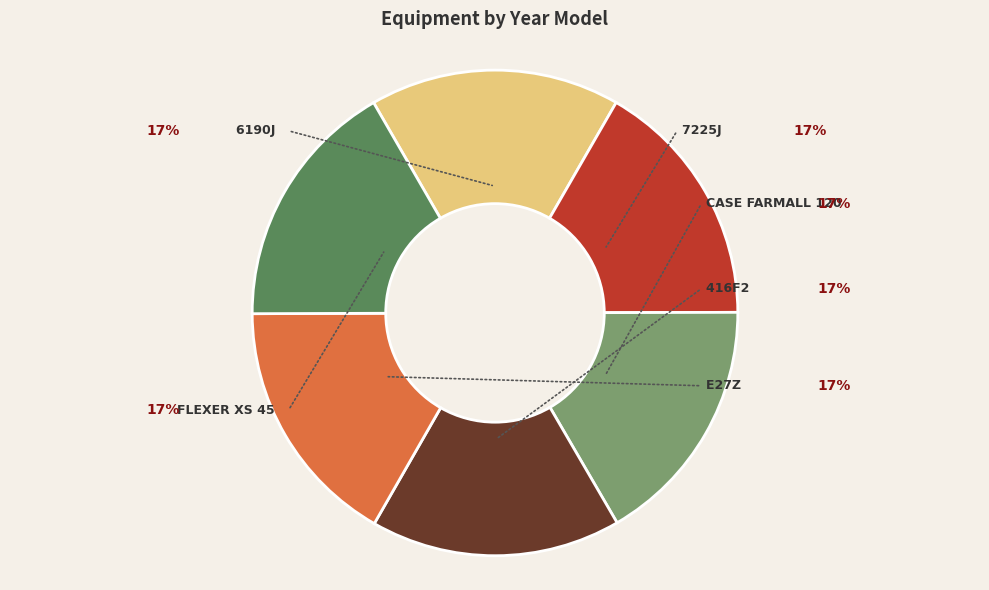

Does any single category account for the majority?

No